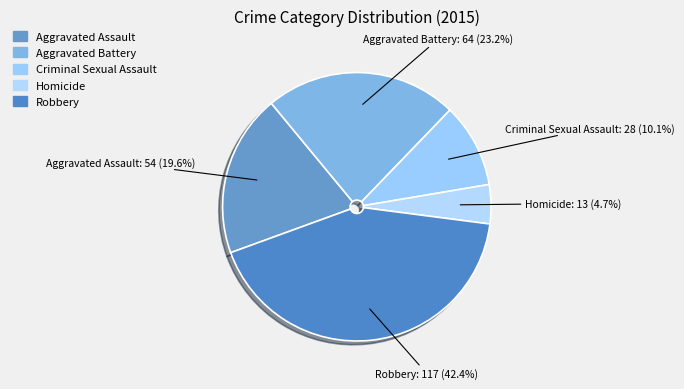

How many slices are in this pie chart?

5